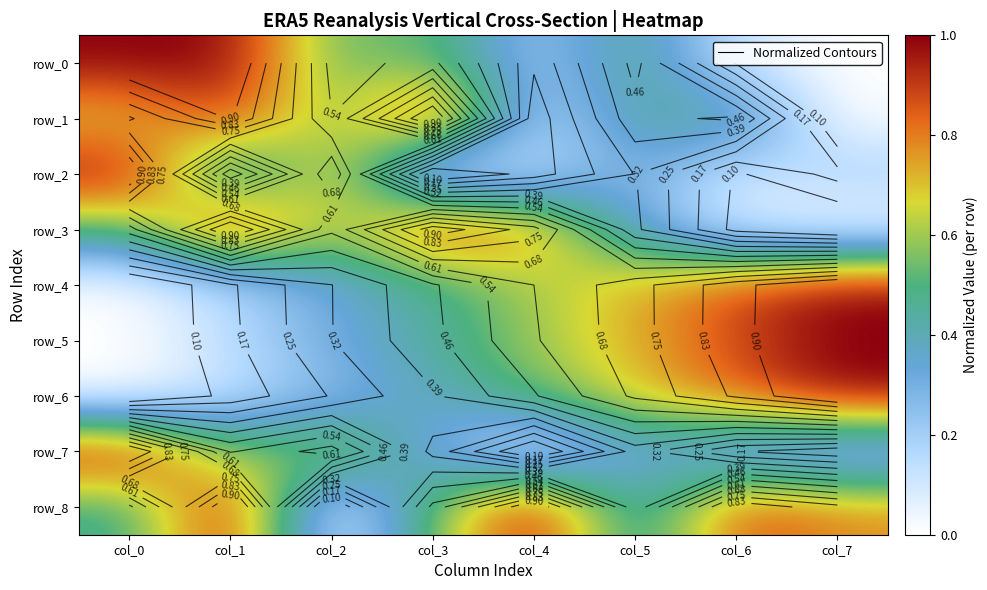

What is the sum of the row_3 values at col_1 and col_5?

1.3